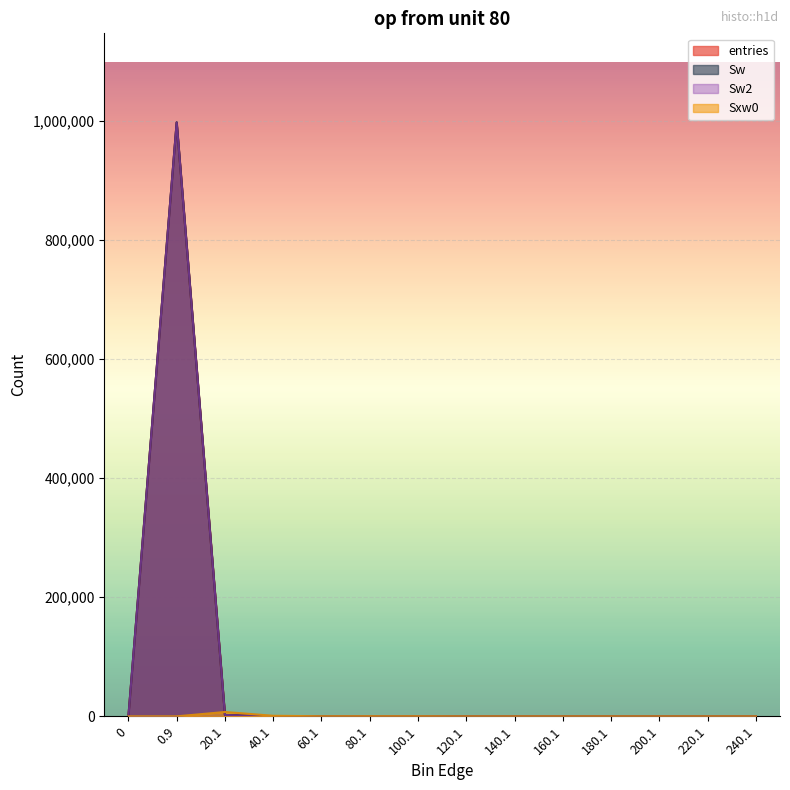

The value of Sw2 at 0.9 is 997662. True or false?

True